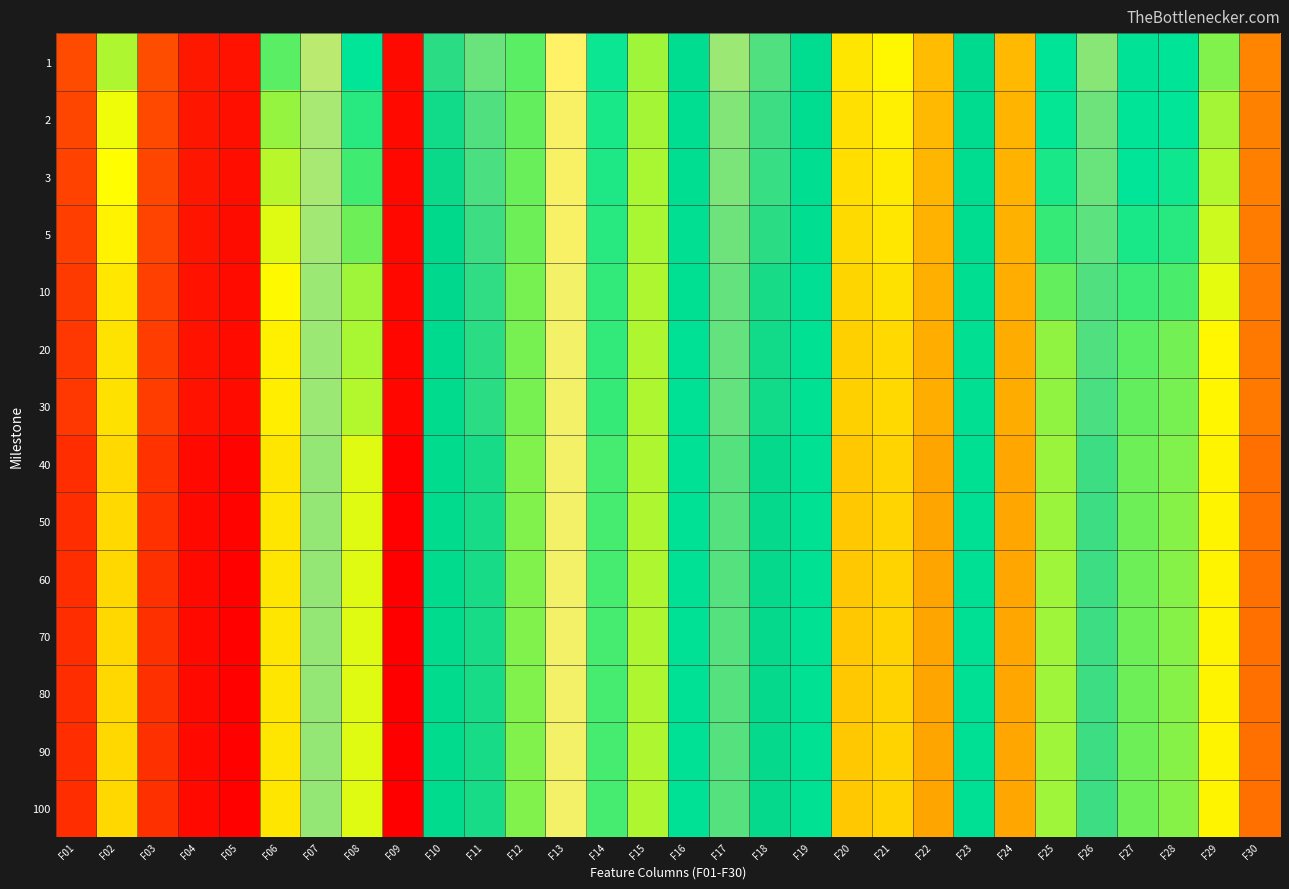

Which label corresponds to the smallest value in the chart?

F09